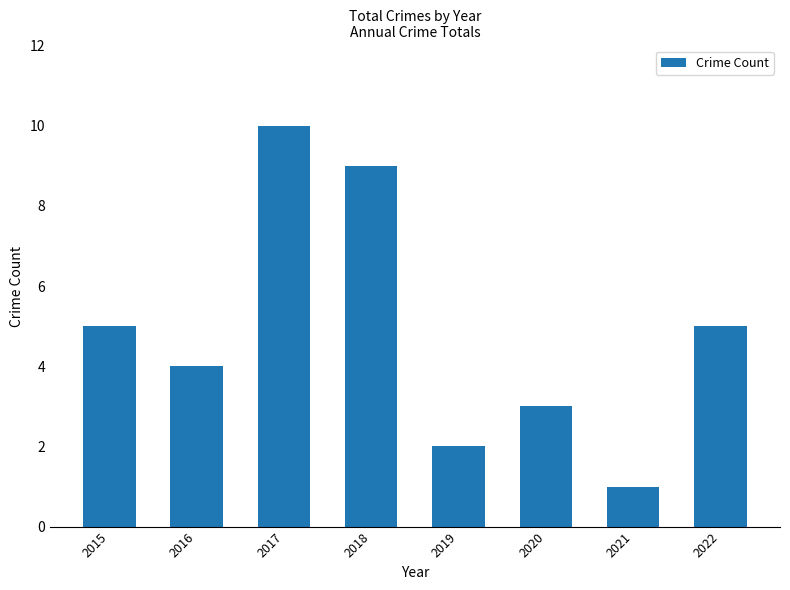

What is the average value?

5